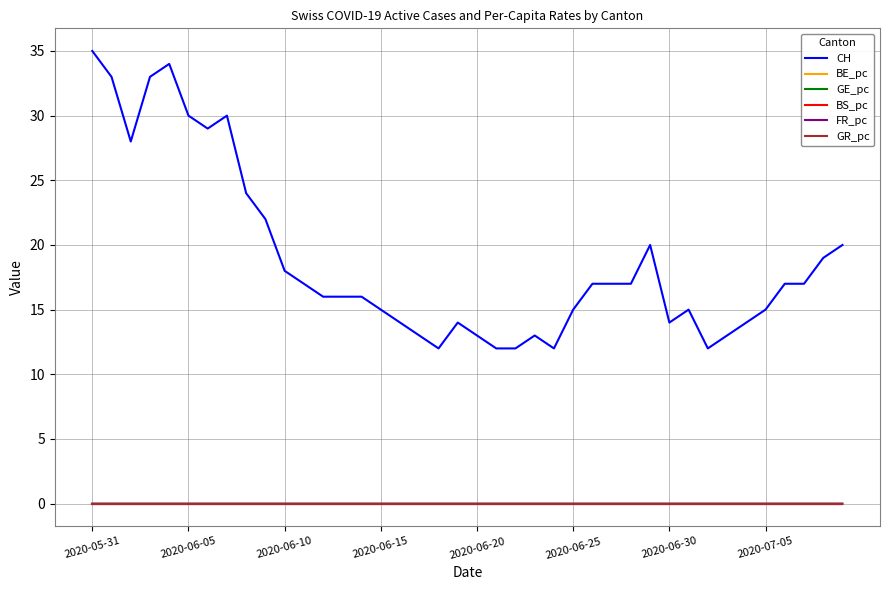

Which series has the widest spread of values?

CH